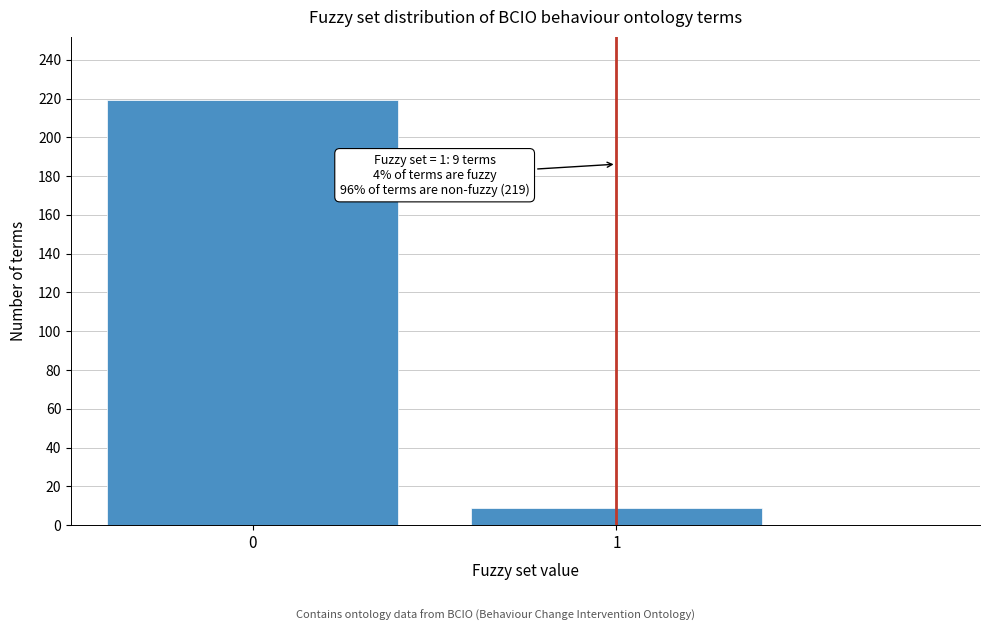

Reading left to right, list all the values displayed in this chart.

0=219	1=9